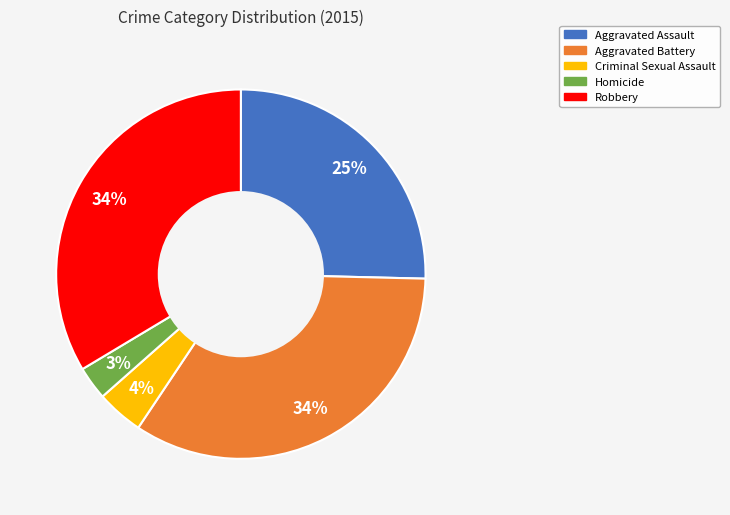

Which category has the smallest portion of the pie?

Homicide